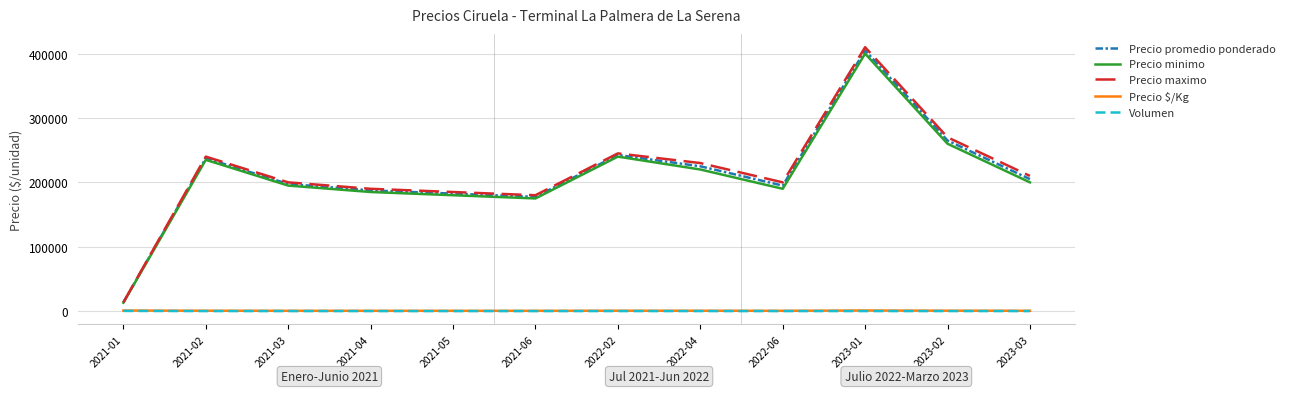

Which series has the largest range (max minus min)?

Precio maximo